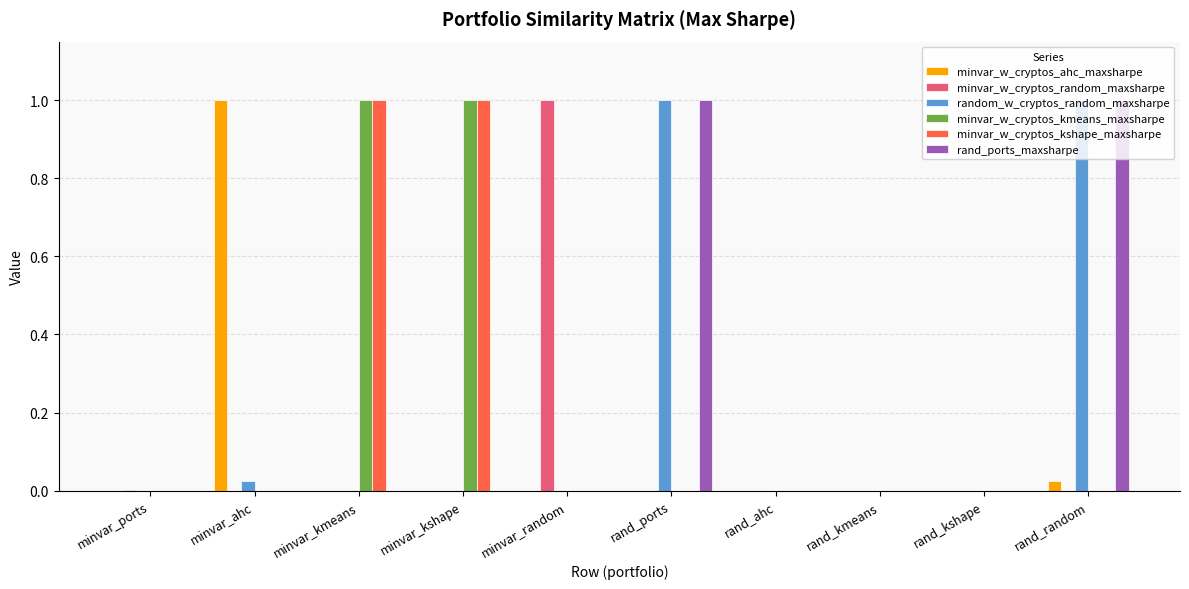

At which label does minvar_w_cryptos_ahc_maxsharpe reach its peak?

minvar_ahc